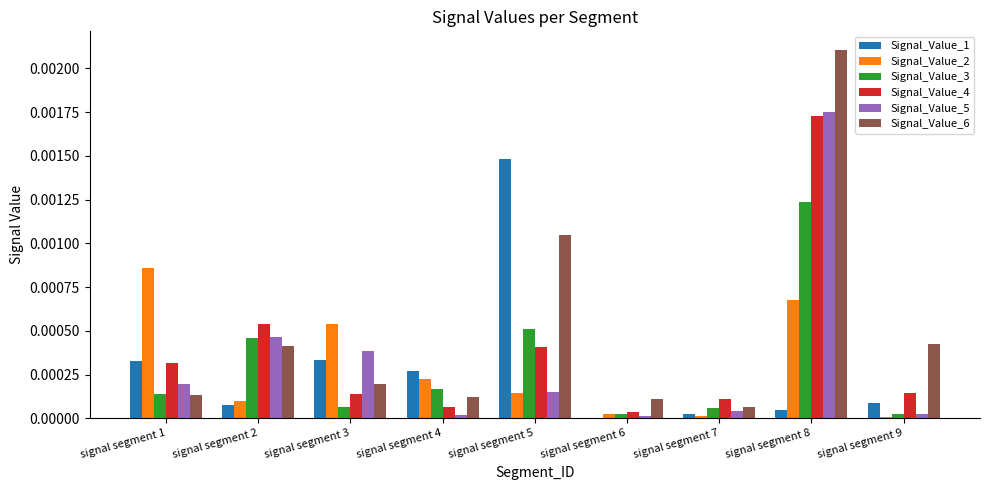

Is it true that Signal_Value_5 equals 0.0 at signal segment 8?

True